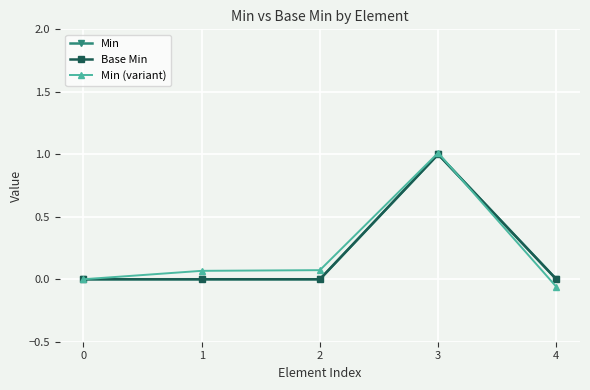

Does the chart have visible grid lines?

Yes